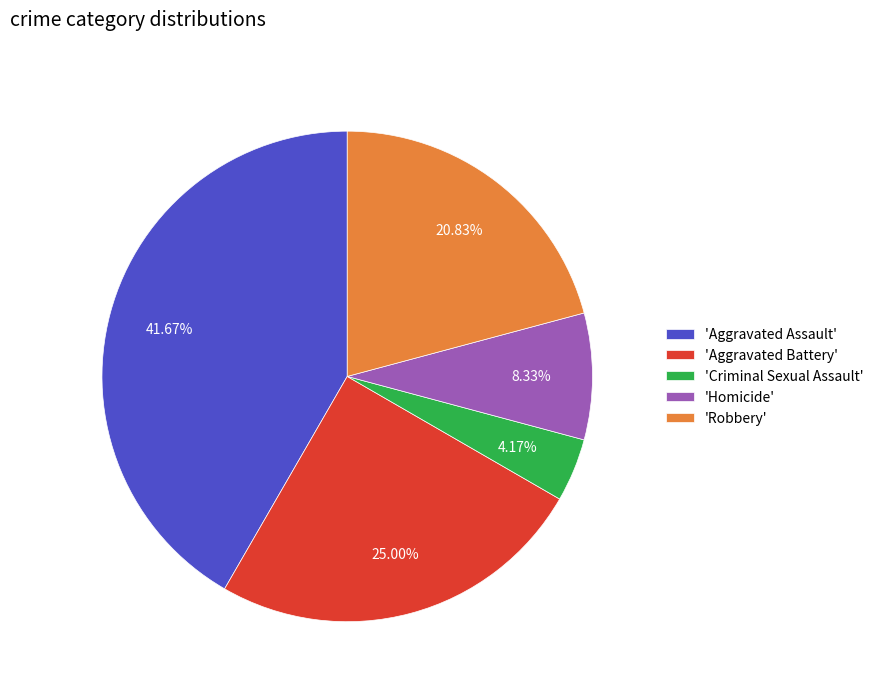

Which slice is the largest?

'Aggravated Assault'